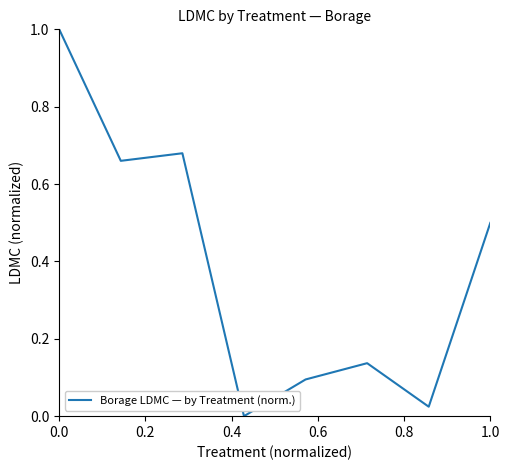

What is the maximum value shown in the chart?

1.0